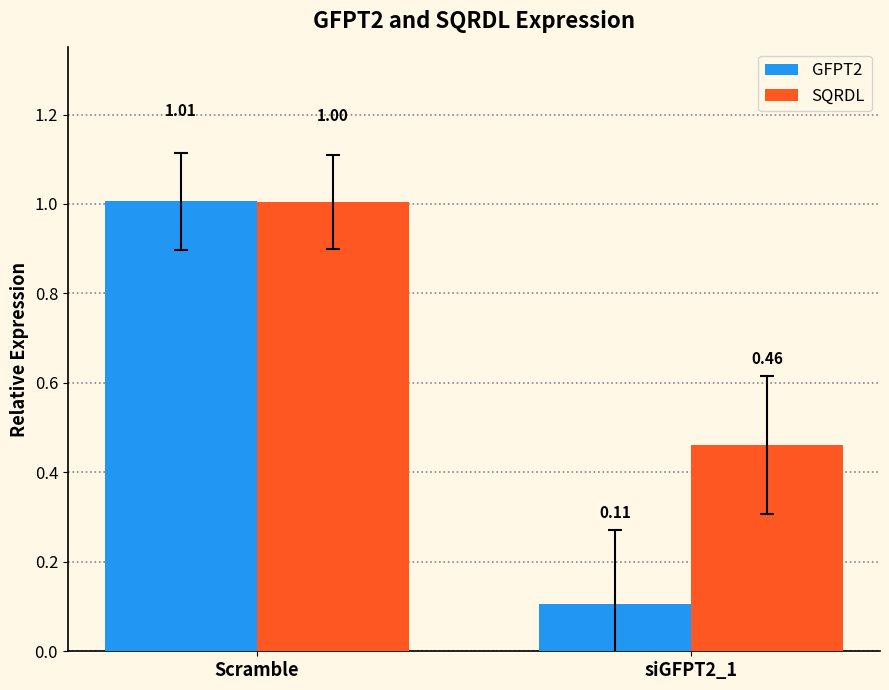

At which category does the chart reach its peak across all series?

Scramble